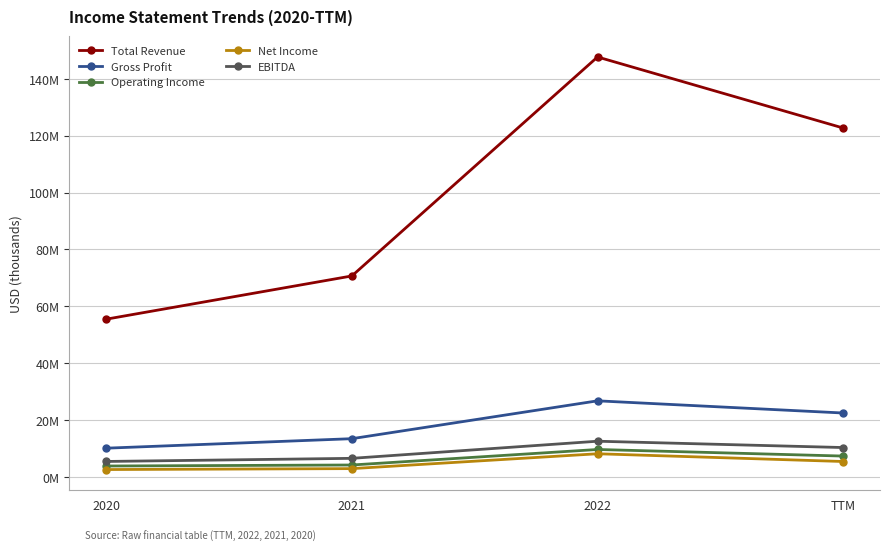

True or false: Operating Income has more than 1 points higher than both neighbors.

False